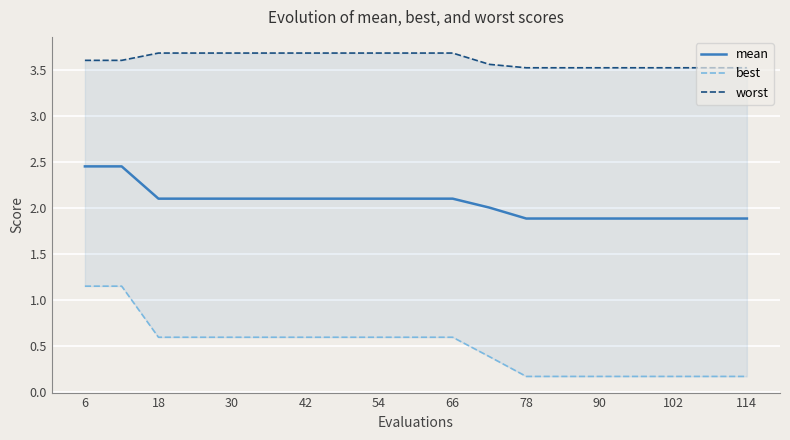

True or false: best and mean cross at least once.

False